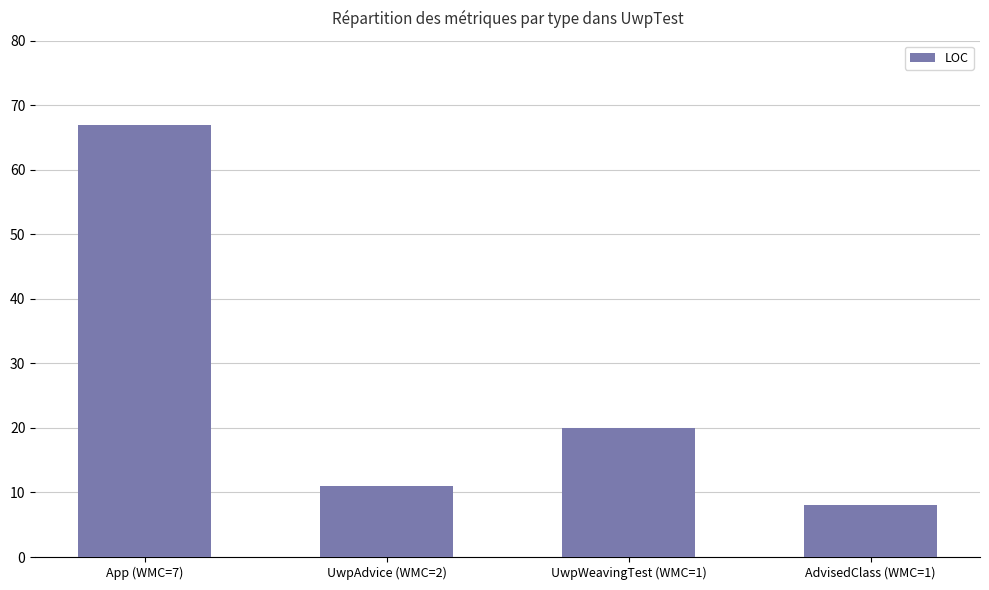

What is the change in value from App (WMC=7) to UwpWeavingTest (WMC=1)?

-47